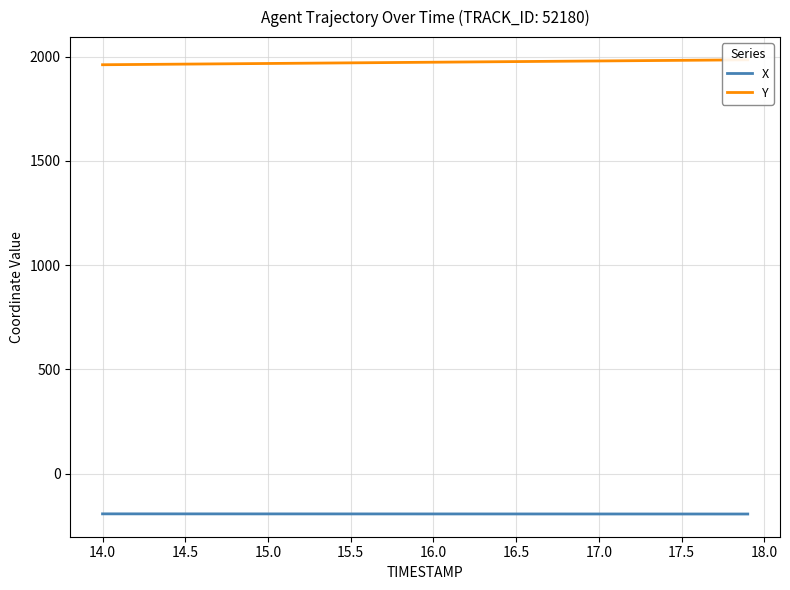

Reading left to right, what are all the values shown in this chart?

X: -192.6	-192.6	-192.6	-192.6	-192.6	-192.7	-192.7	-192.7	-192.7	-192.7	-192.8	-192.8	-192.8	-192.8	-192.8	-192.9	-192.9	-192.9	-192.9	-192.9	-193.0	-193.0	-193.0	-193.0	-193.0	-193.0	-193.1	-193.1	-193.1	-193.1	-193.1	-193.2	-193.2	-193.2	-193.2	-193.2	-193.3	-193.3	-193.3	-193.3
Y: 1960.9	1961.5	1962.1	1962.7	1963.3	1963.9	1964.5	1965.1	1965.7	1966.3	1966.9	1967.5	1968.1	1968.7	1969.3	1970.0	1970.5	1971.2	1971.8	1972.4	1973.0	1973.6	1974.2	1974.8	1975.4	1976.0	1976.6	1977.2	1977.8	1978.4	1979.0	1979.6	1980.2	1980.8	1981.5	1982.1	1982.7	1983.3	1983.9	1984.5